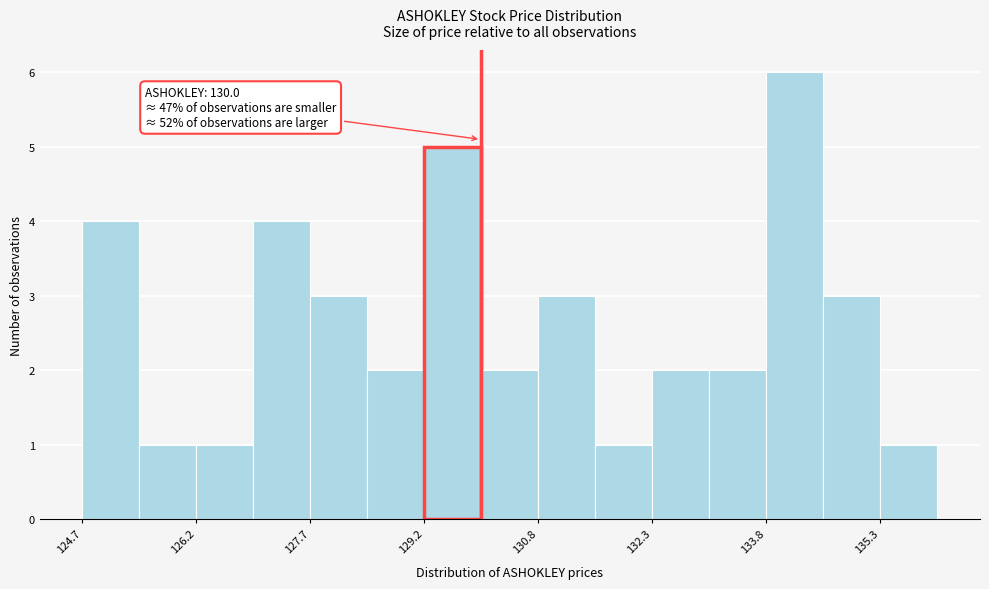

Around what value on the x-axis is the tallest bar? Give the approximate position of its centre, as read against the axis.

134.2